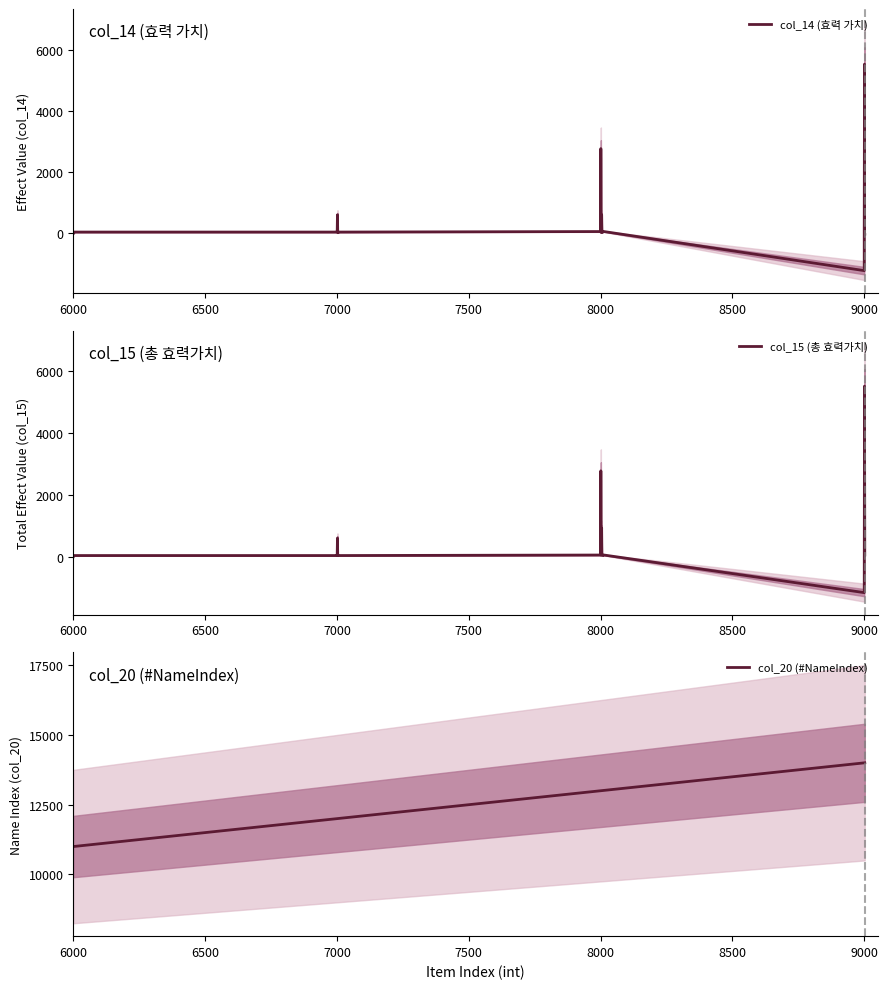

Is it true that col_20 (#NameIndex) equals 19245.8 at 9000?

False